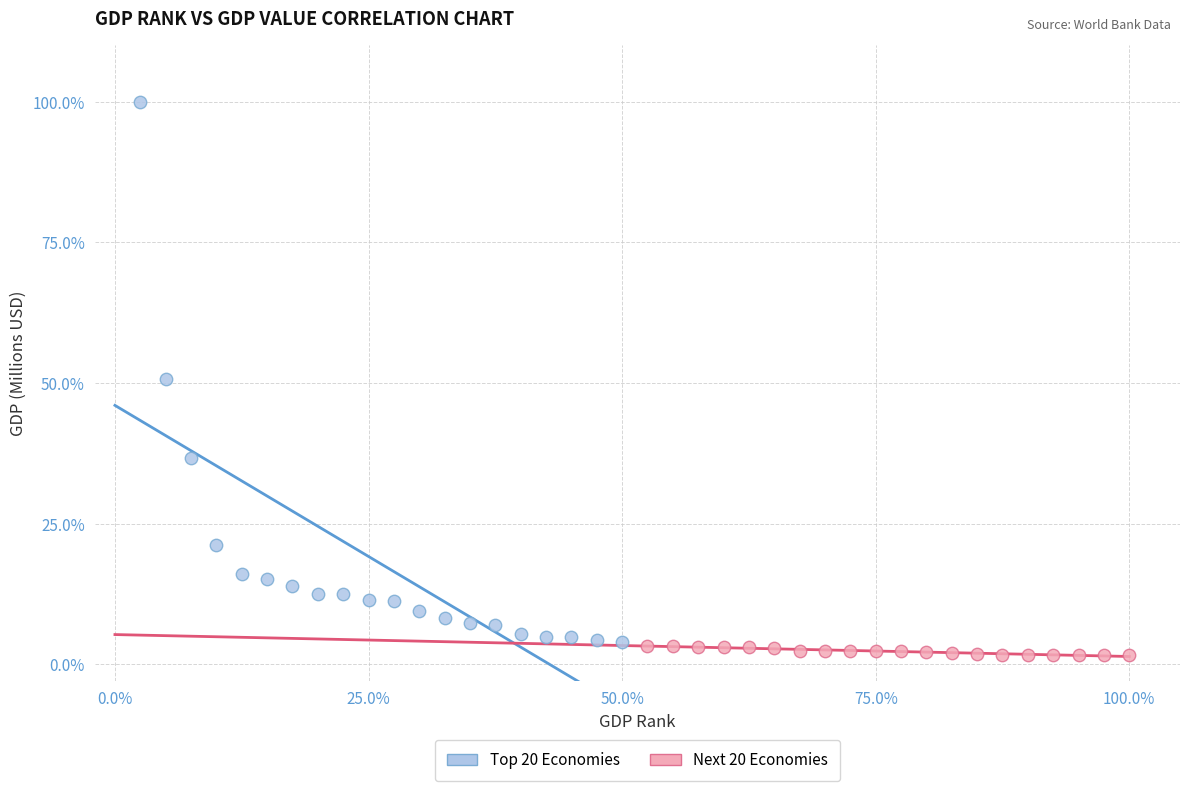

Which series has the widest spread of Y values?

Top 20 Economies